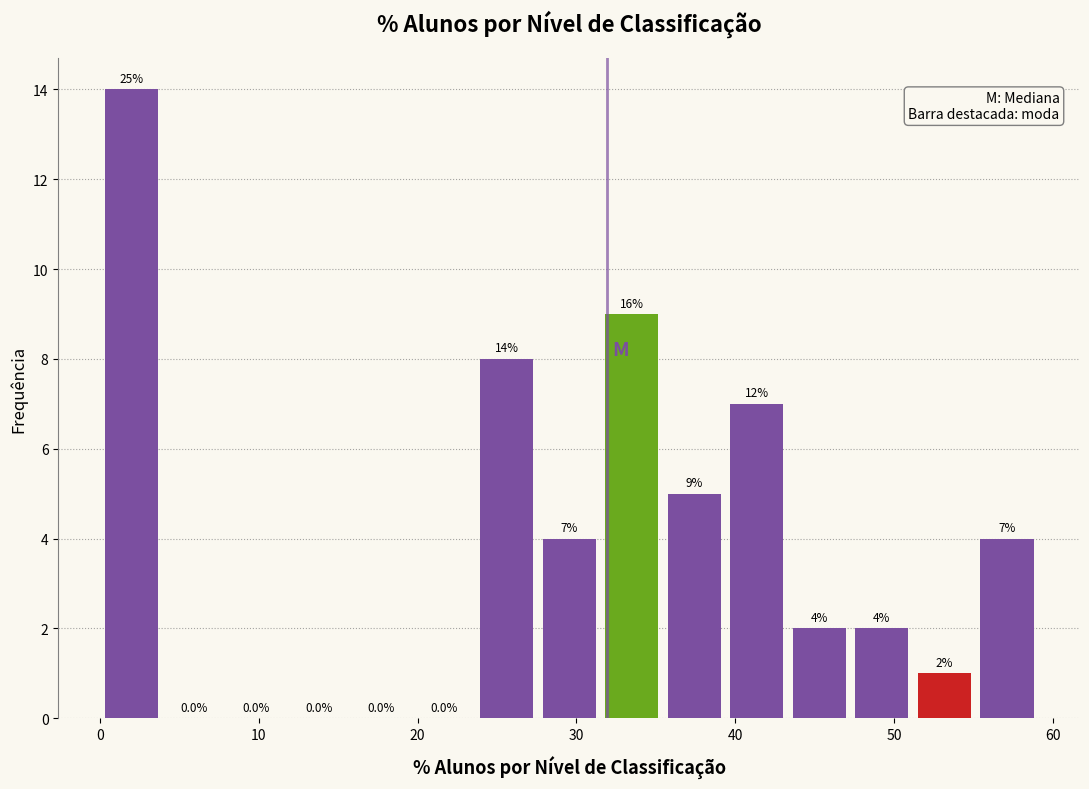

Around what value on the x-axis is the tallest bar? Give the approximate position of its centre, as read against the axis.

2